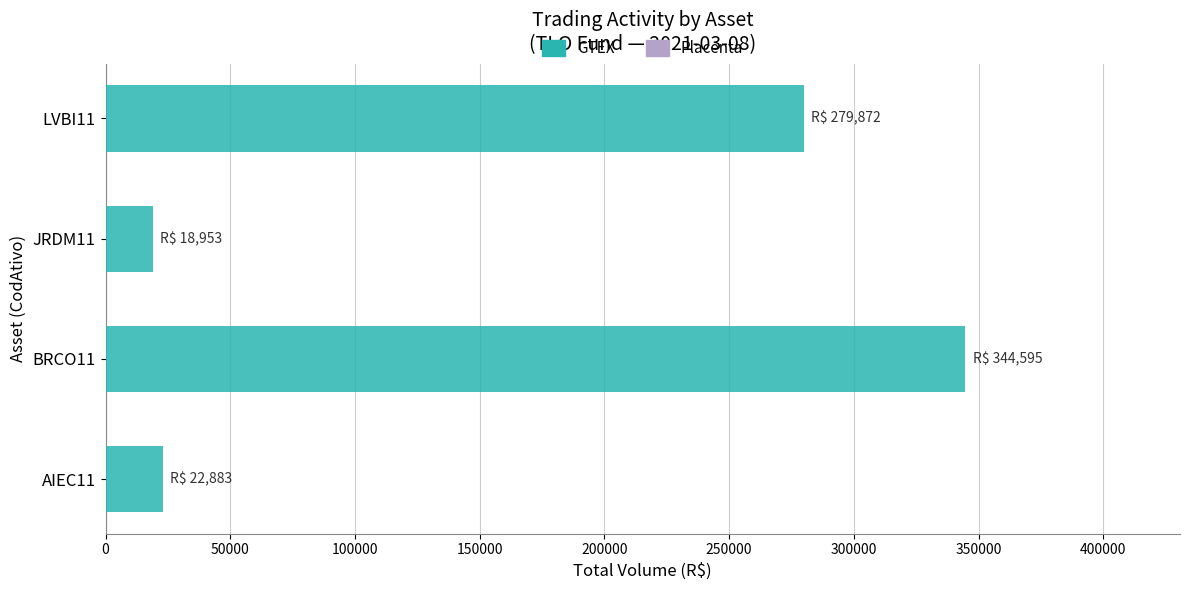

What is the difference between the second highest and minimum values?

260919.1